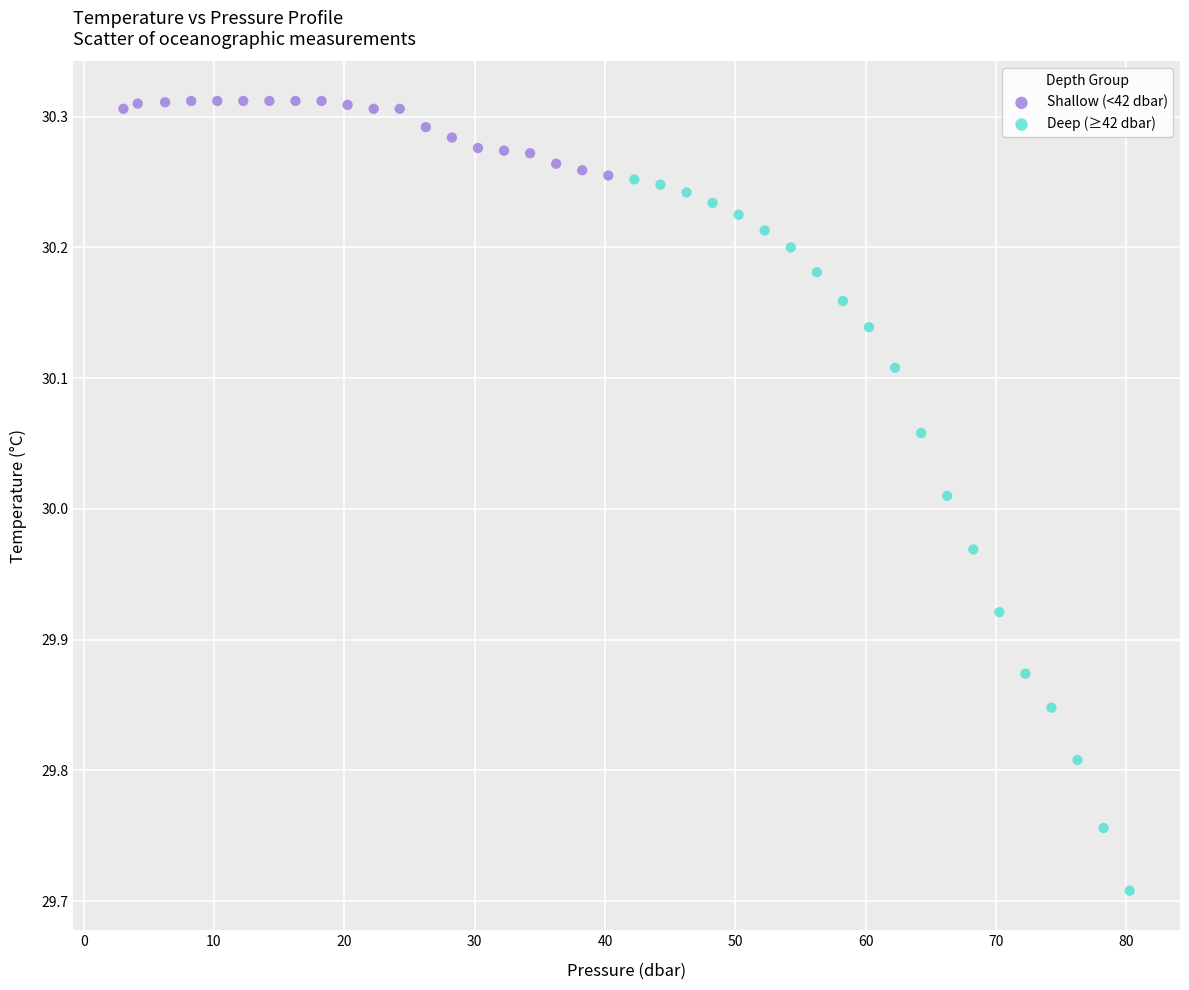

Which series reaches the maximum Y coordinate?

Shallow (<42 dbar)